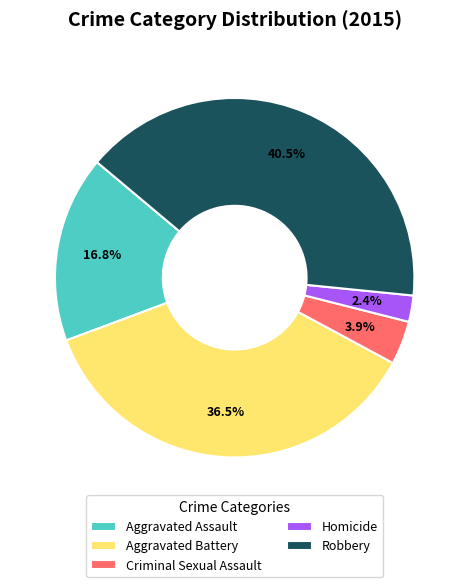

Is there any slice that represents more than half of the pie?

No